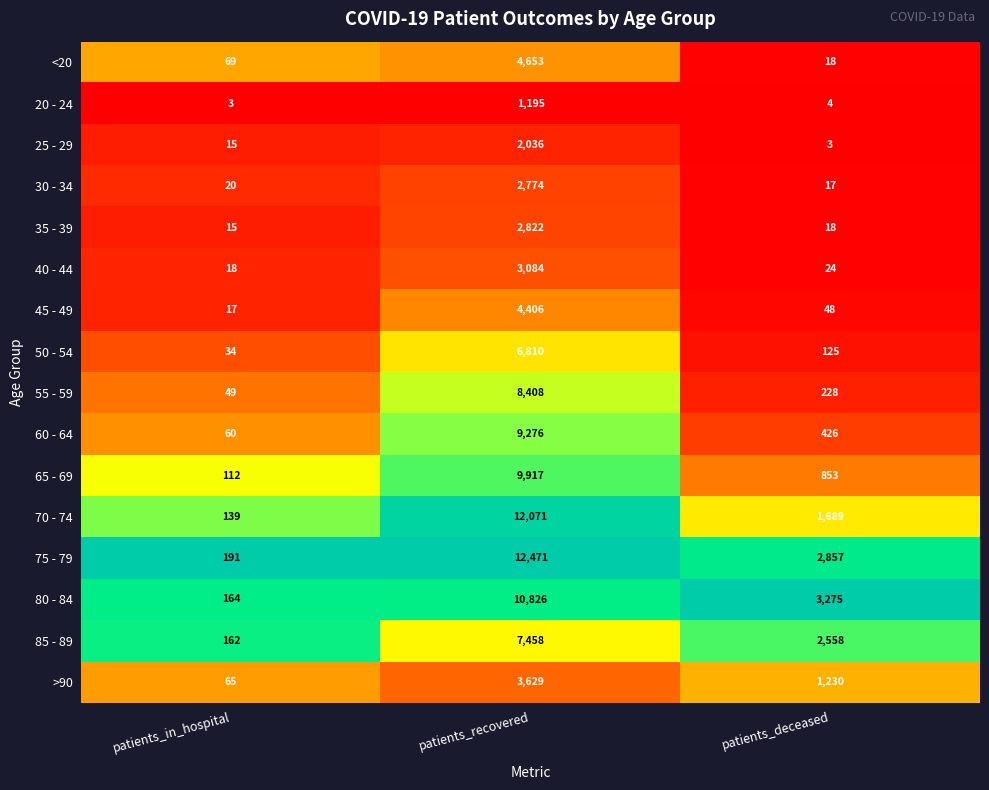

Which label corresponds to the largest value in the chart?

patients_recovered